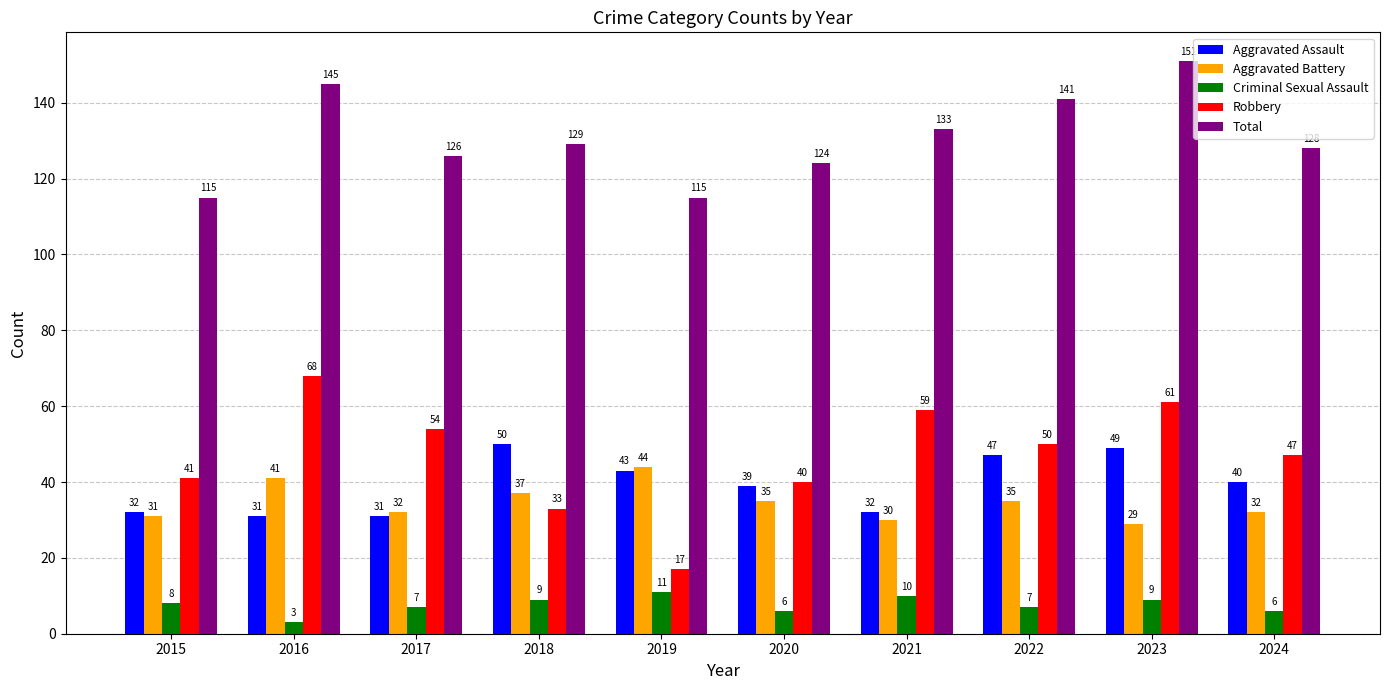

Where is Aggravated Assault nearest to the value 40?

2024